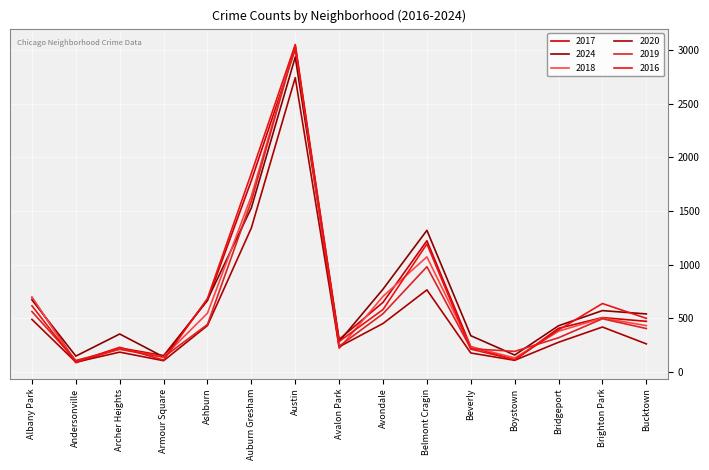

Is this an area chart (filled region under the line)?

No